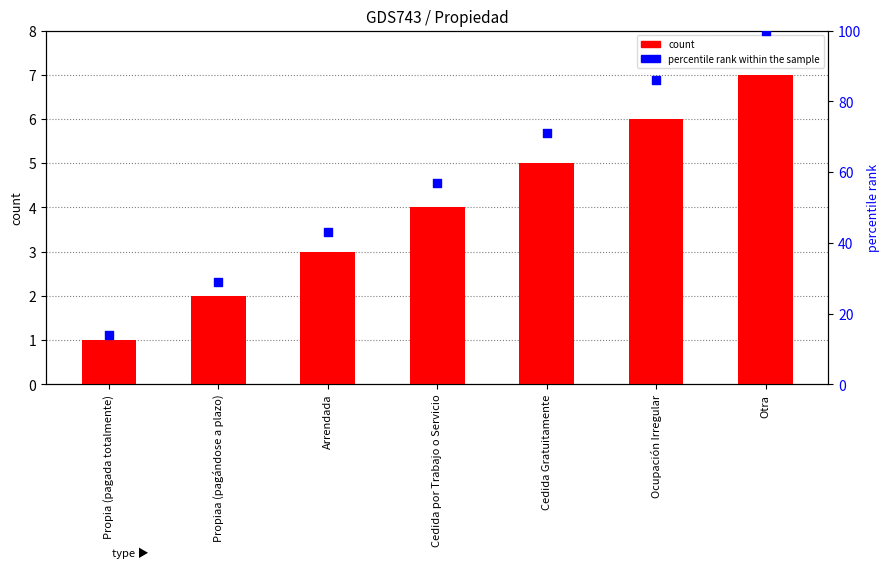

What is the total value across all series at Ocupación Irregular?

92